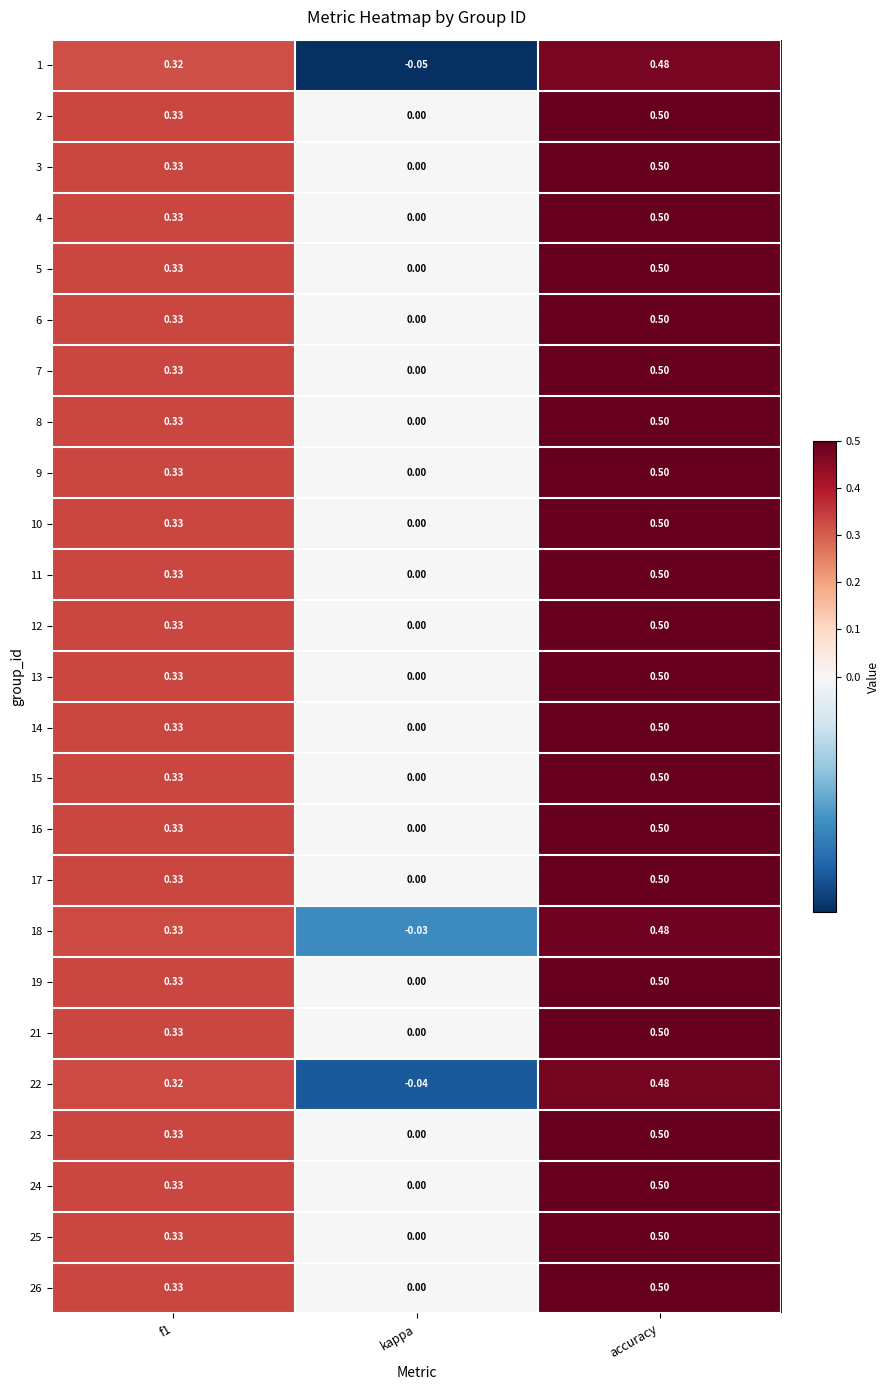

Where is 18 nearest to the value 0?

kappa